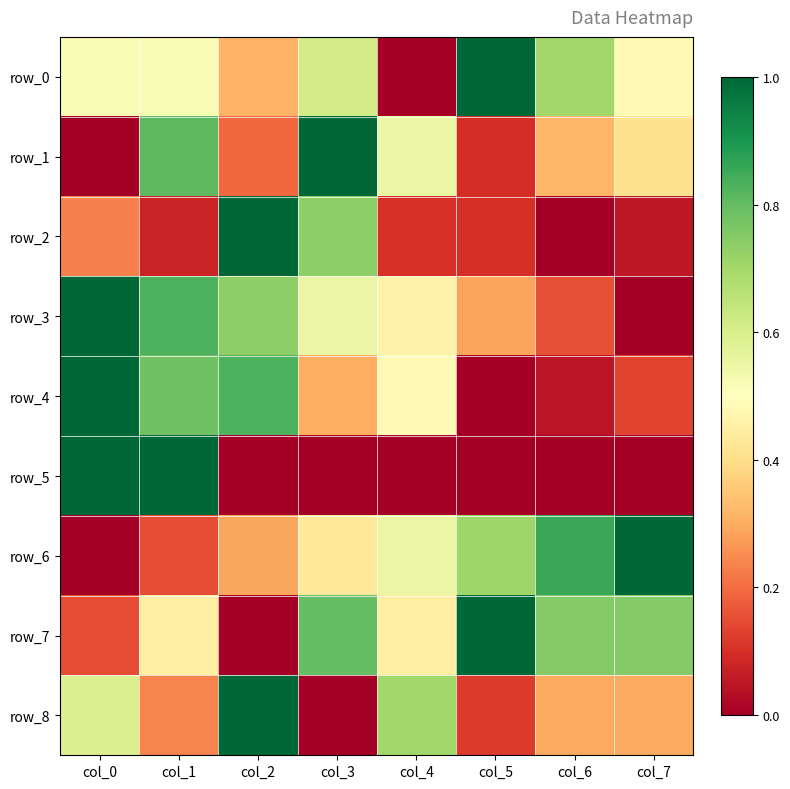

What is the sum of all row_7 values?

4.4